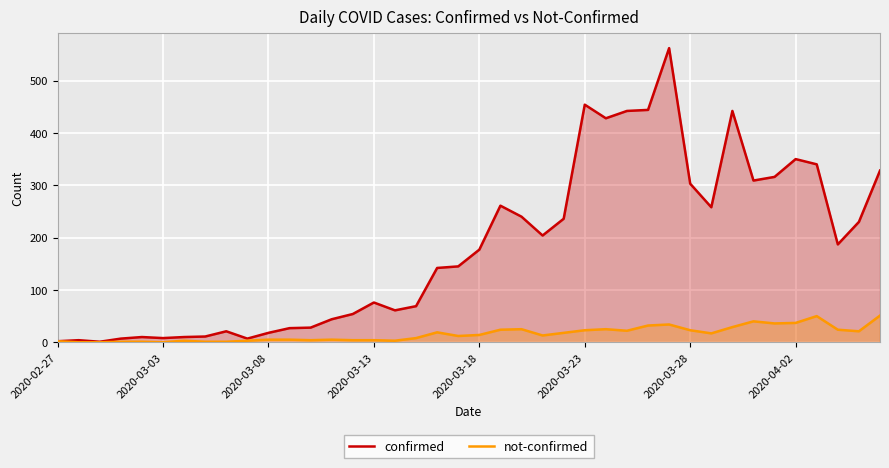

What is the highest value of the confirmed series?

562